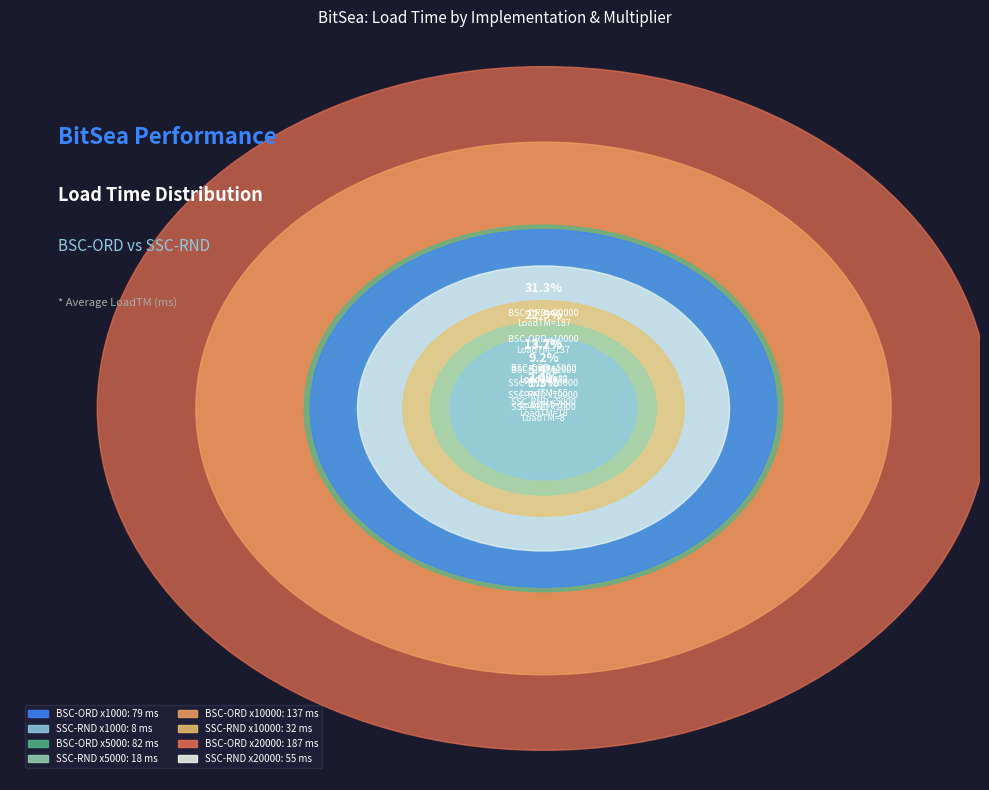

Rank the series at Multiplier=1000 from highest to lowest value.

BoundedSearchCounter-ORD, SimpleSearchCounter-RND